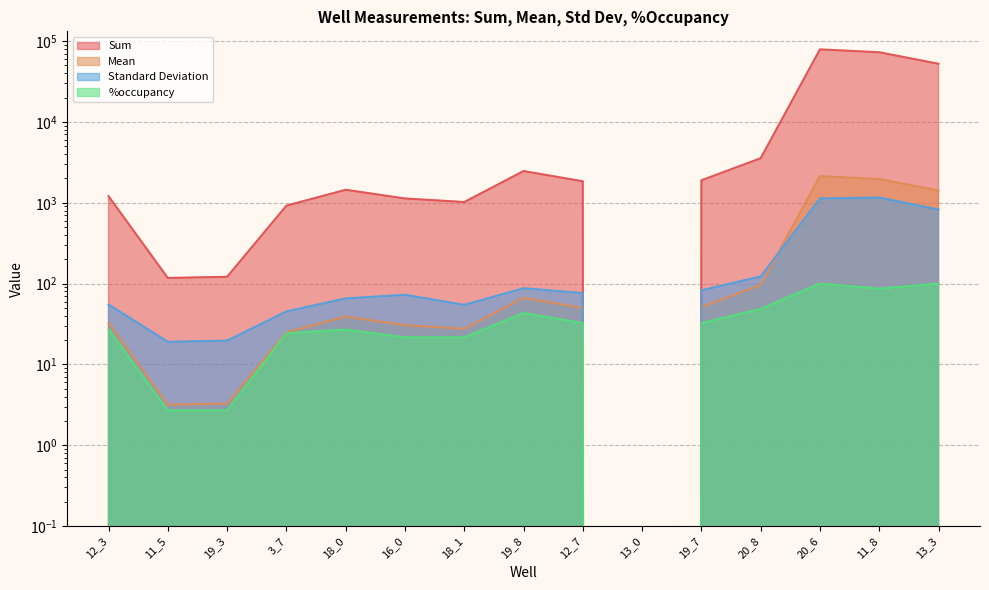

True or false: %occupancy and Standard Deviation intersect in this chart.

False